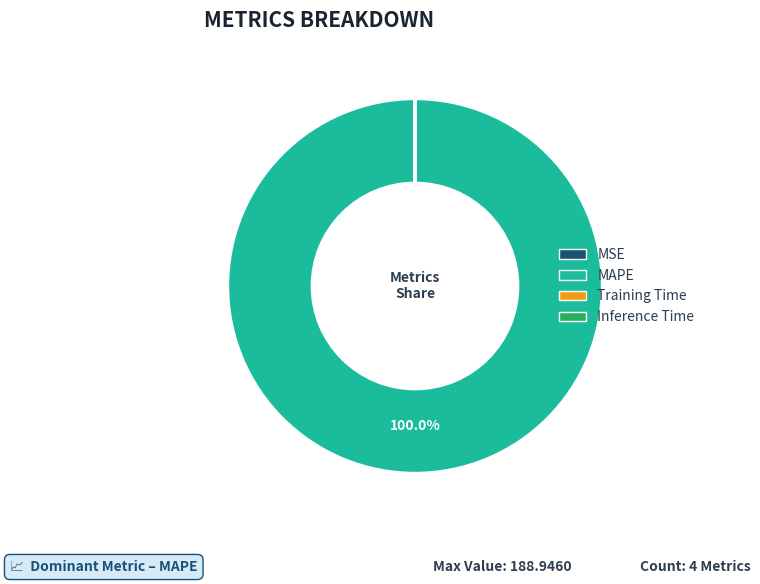

Which category has the biggest portion of the pie?

MAPE